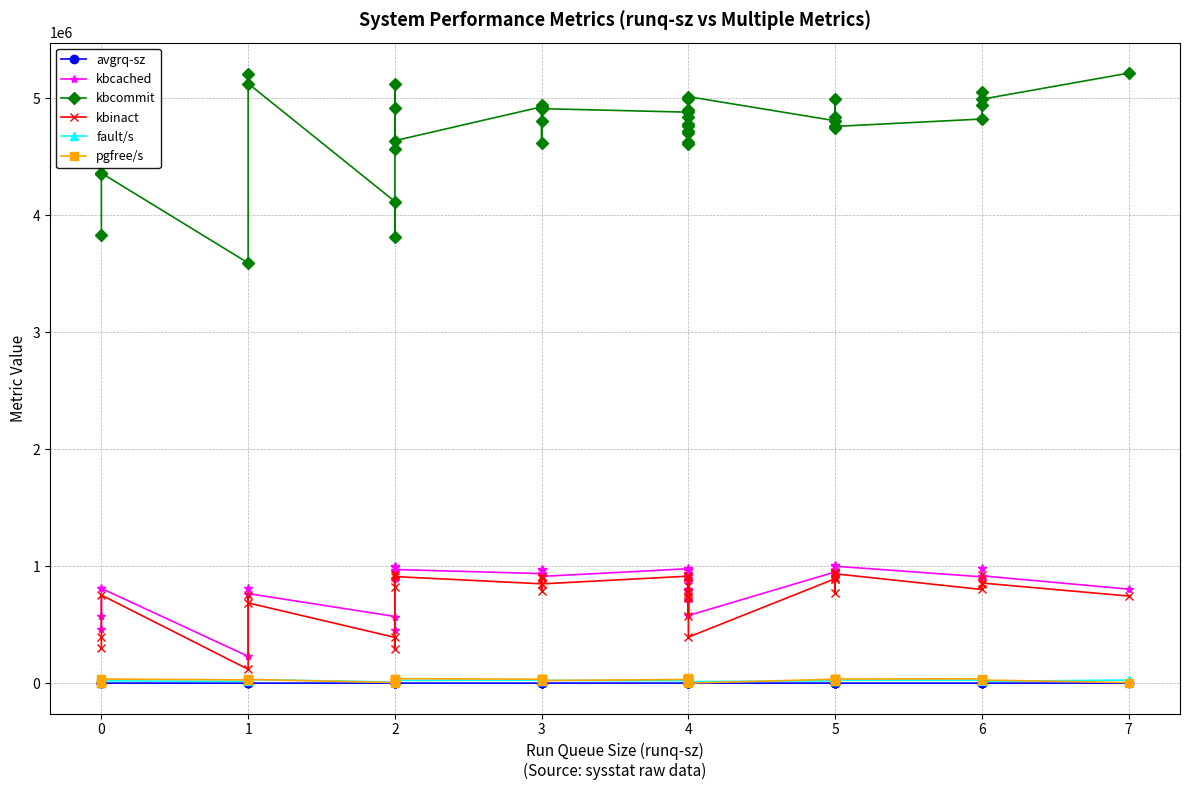

What is the total value across all series at 1?

3982884.0